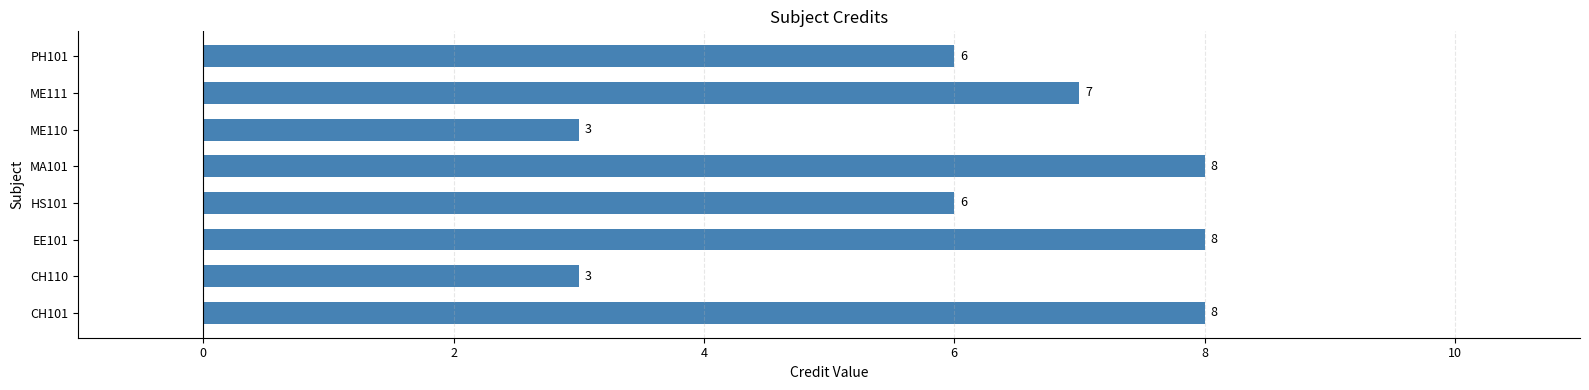

What is the smallest value displayed?

3